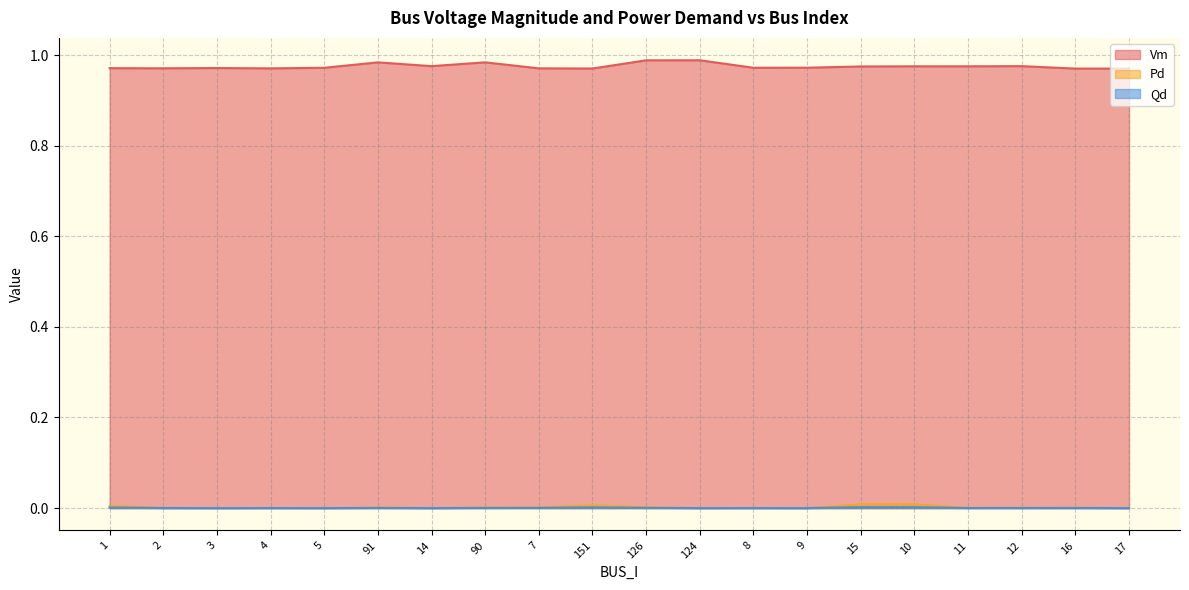

What is the total value across all series at 124?

1.0